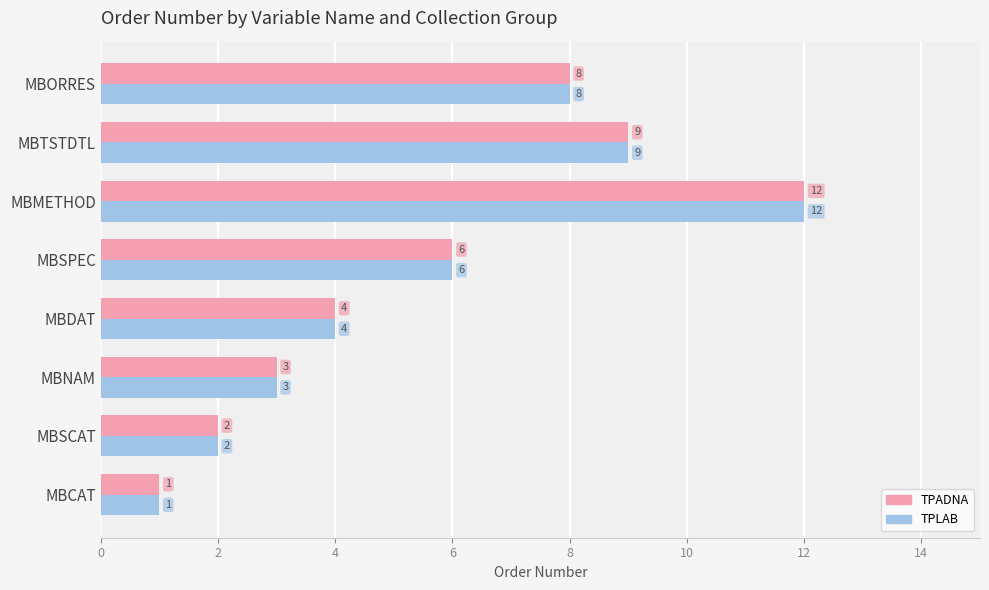

What is the sum of all TPLAB values?

45